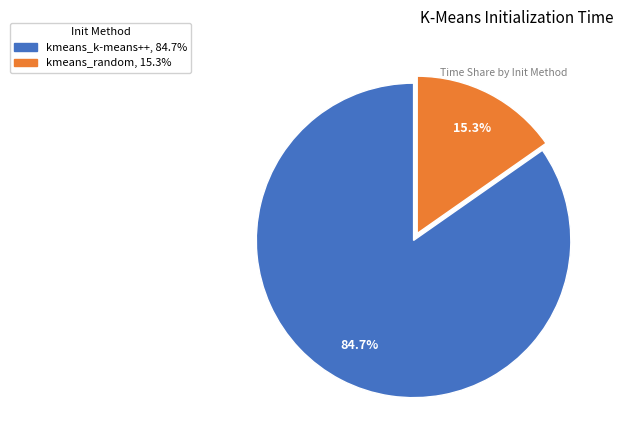

What is the majority slice?

kmeans_k-means++